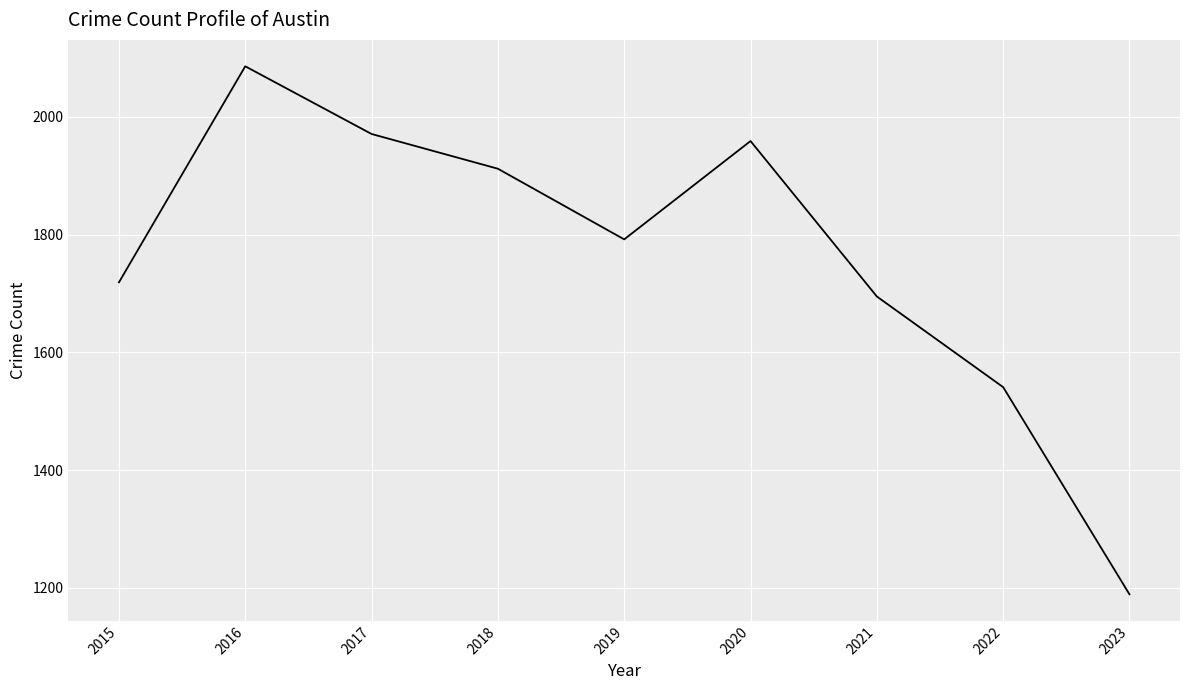

The chart shows a value of 2758 at 2015. True or false?

False